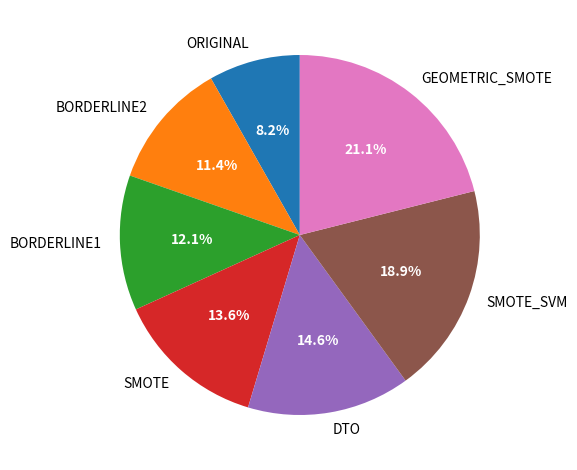

Is SMOTE_SVM the majority of the pie?

No